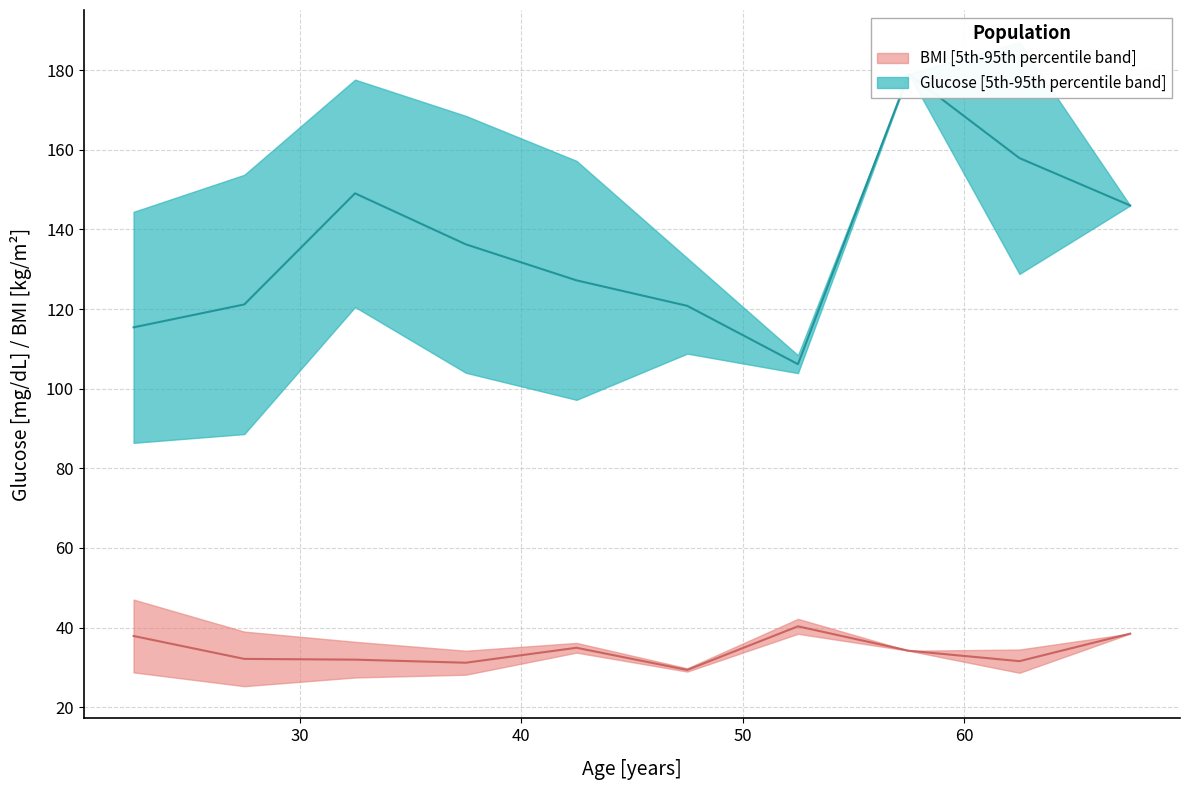

What value does the Glucose_upper series have at 24?

140.0